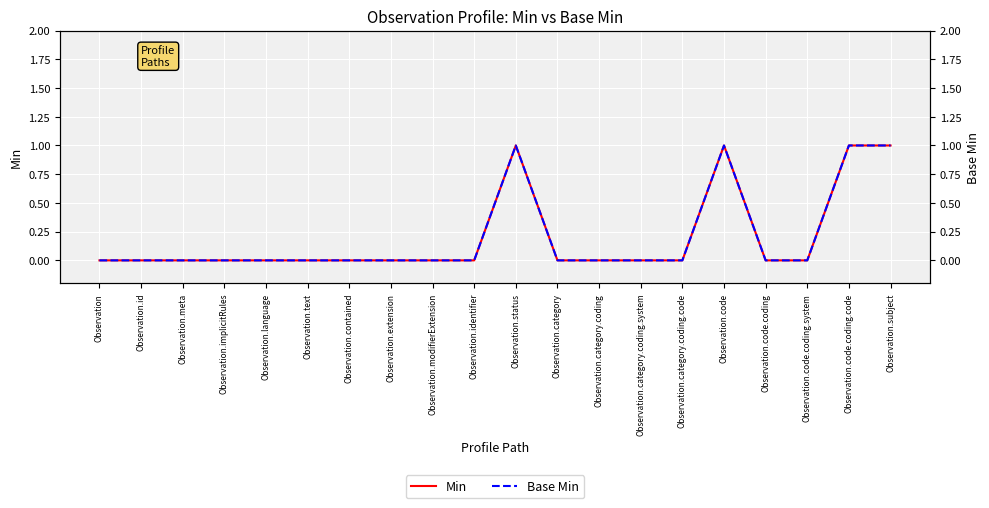

True or false: Base Min and Min cross at least once.

False